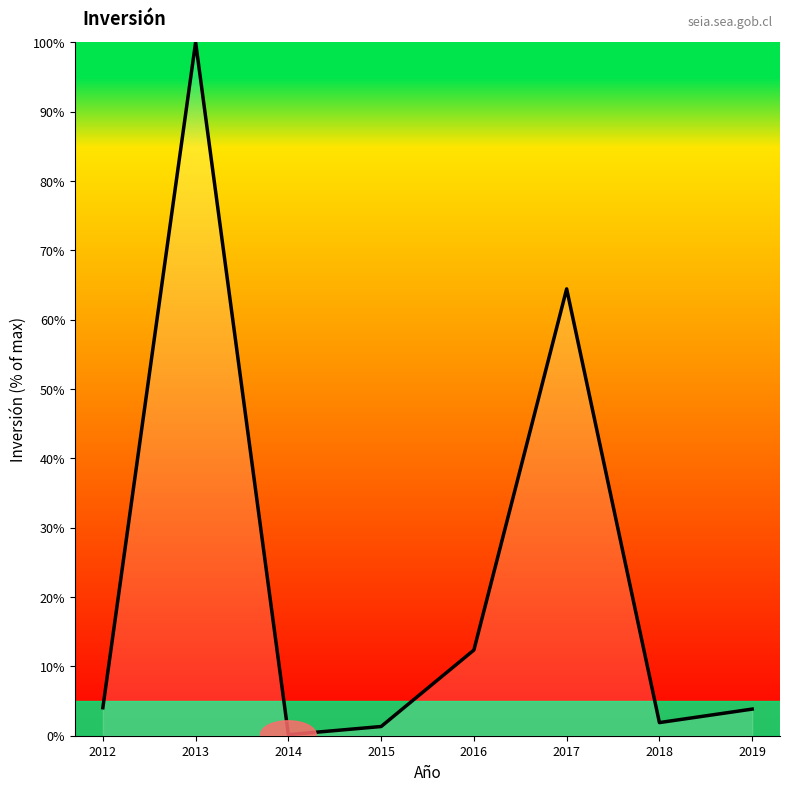

What value does the data have at 2017?

64.4